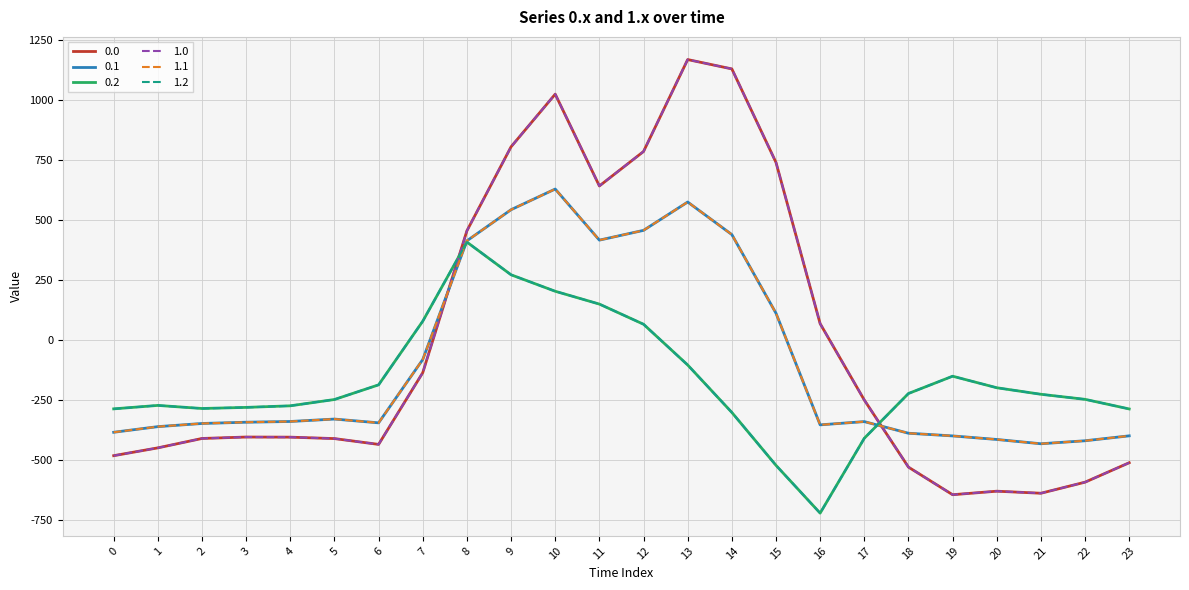

Does the chart have visible grid lines?

Yes